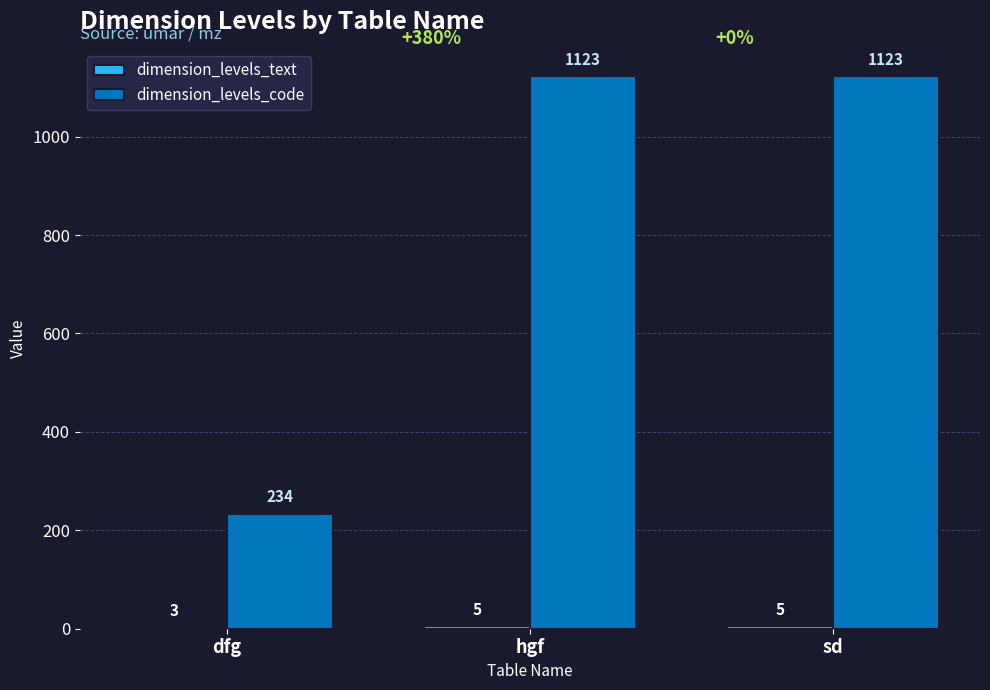

What is the total value across all series at sd?

1128